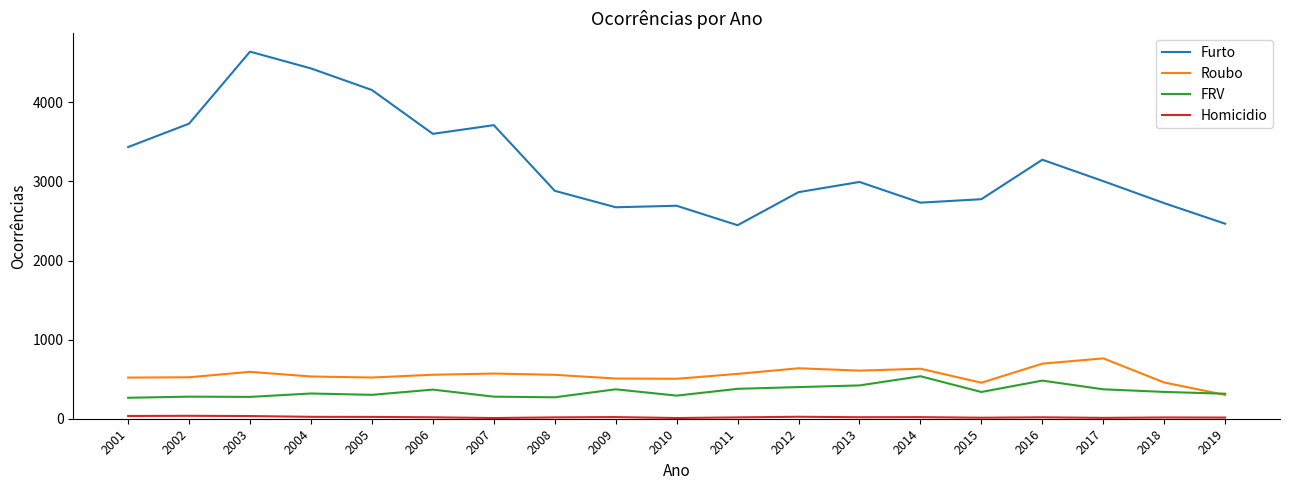

Is it true that Furto equals 2993 at 2013?

True